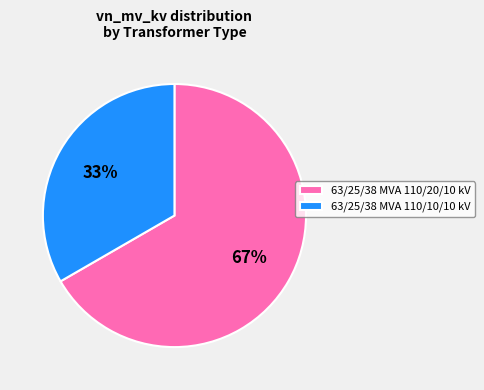

To the nearest percent, what is the combined percentage of 63/25/38 MVA 110/10/10 kV and 63/25/38 MVA 110/20/10 kV?

100%